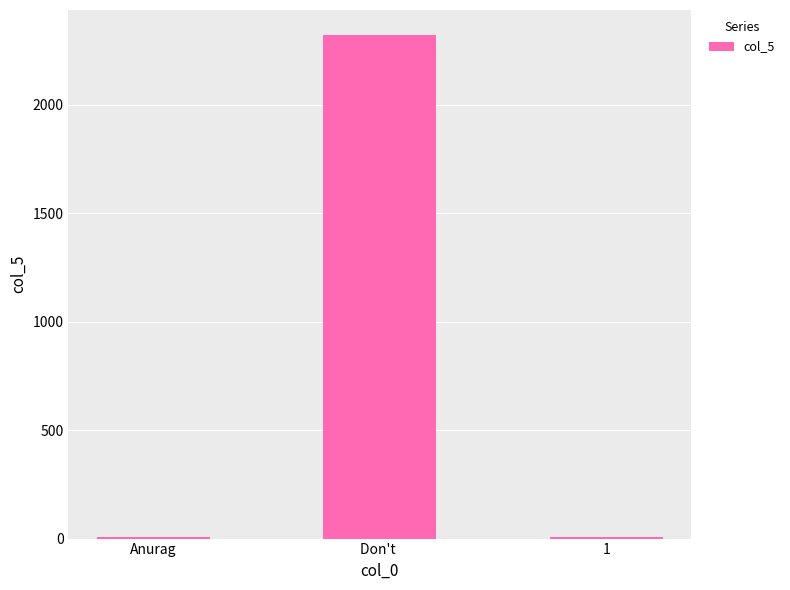

What is the sum of all values?

2332